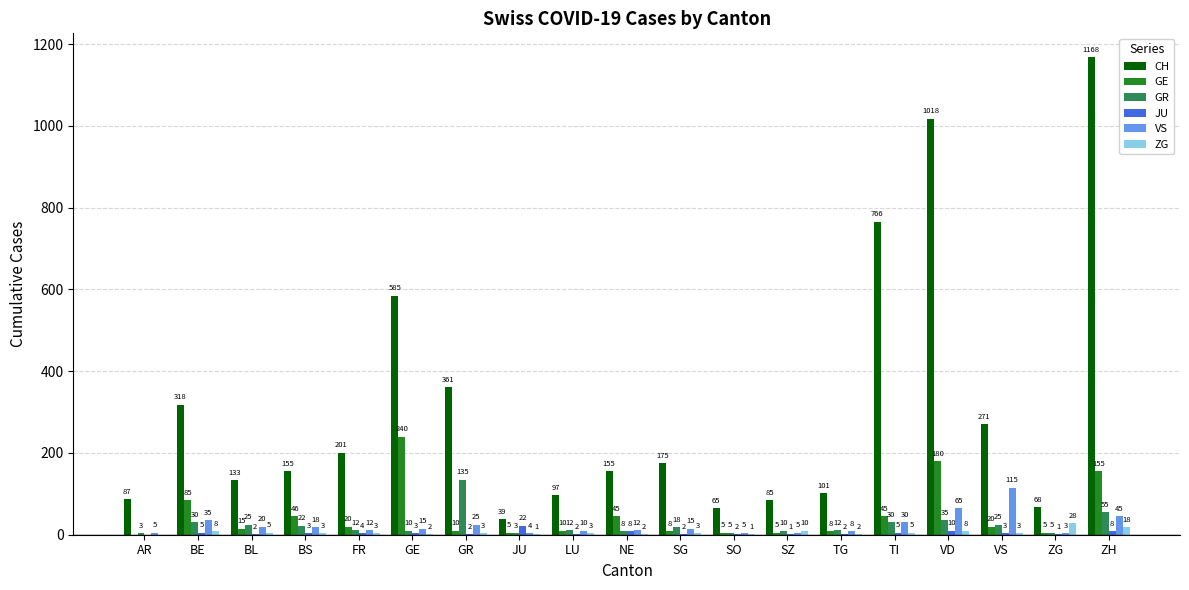

What is the sum of all VS values?

447